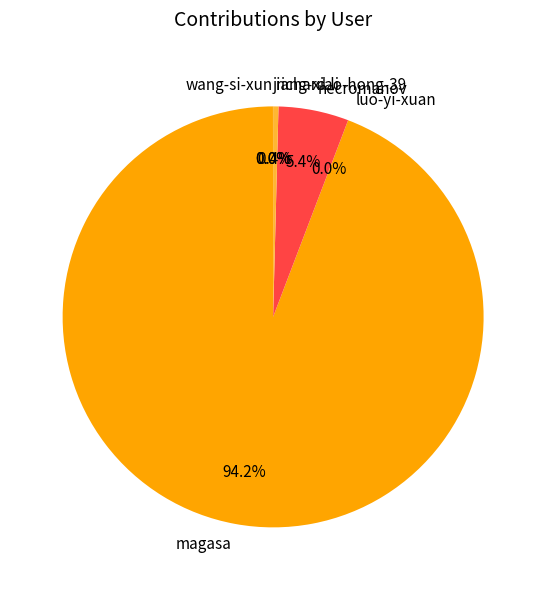

Is there any slice that represents more than half of the pie?

Yes